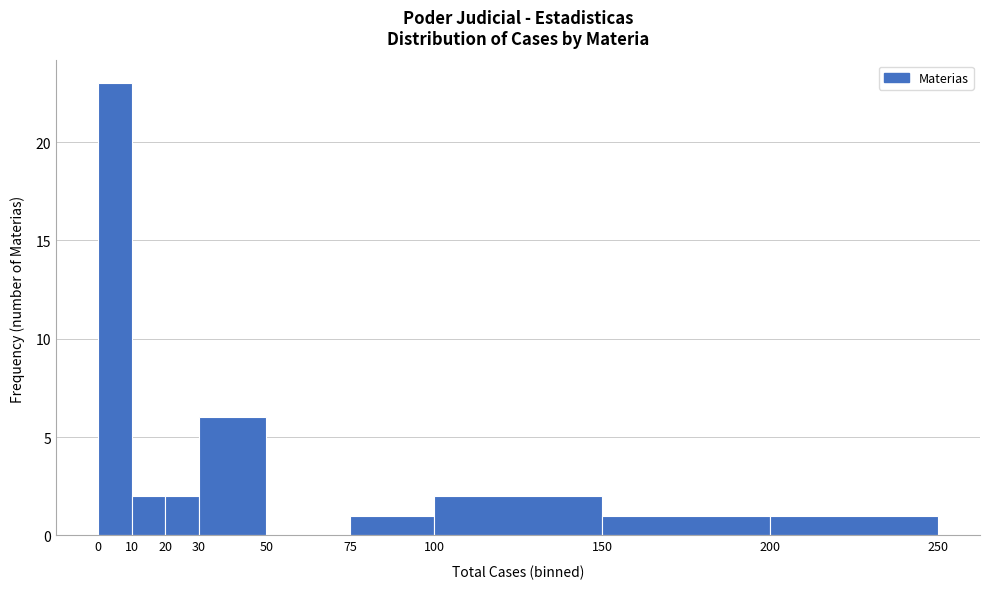

What is the height of the bar covering 30 to 50 on the x-axis? The values are not printed on the chart, so give them approximately, as read against the axis.

6